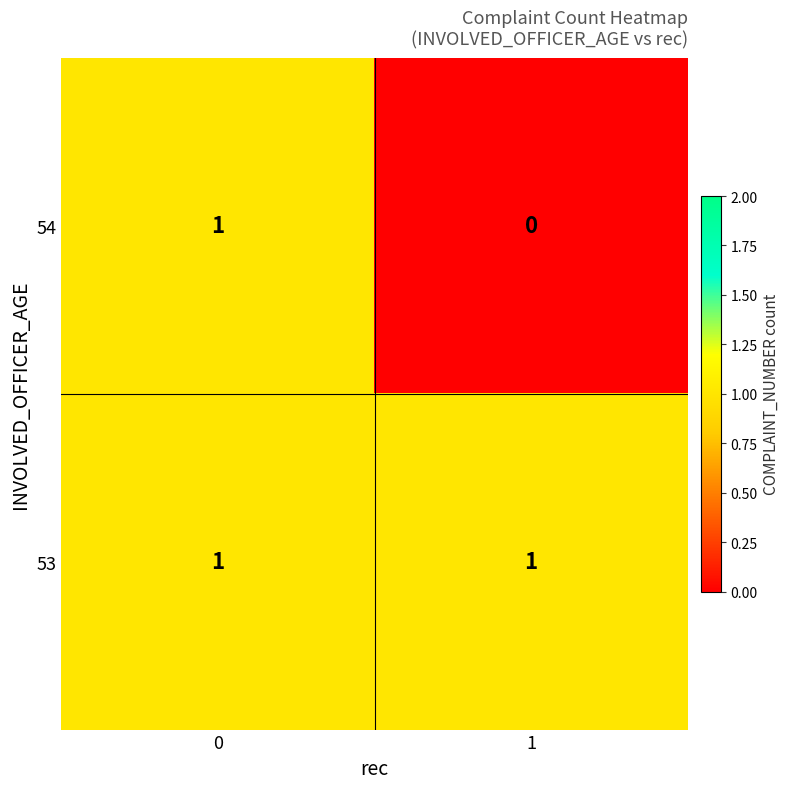

The value of 53 at 1 is 2. True or false?

False